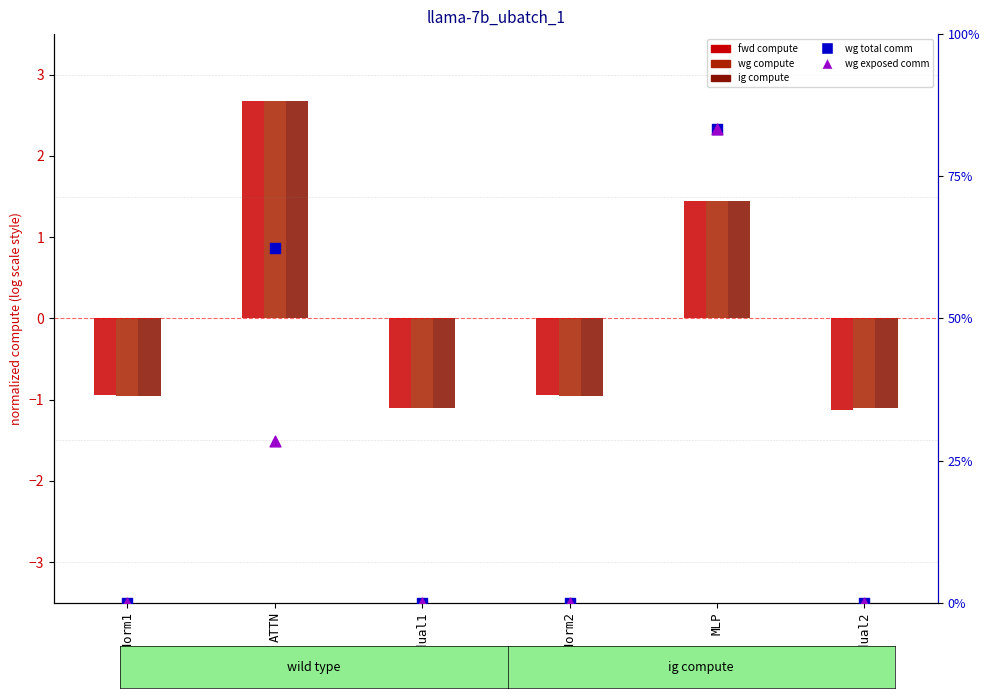

Which series reaches the maximum Y coordinate?

wg compute